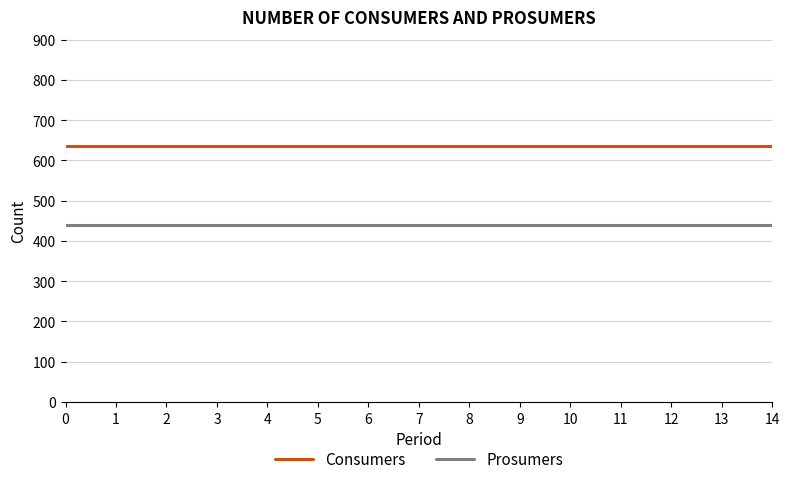

True or false: Consumers has a value of 635 at 2.

True